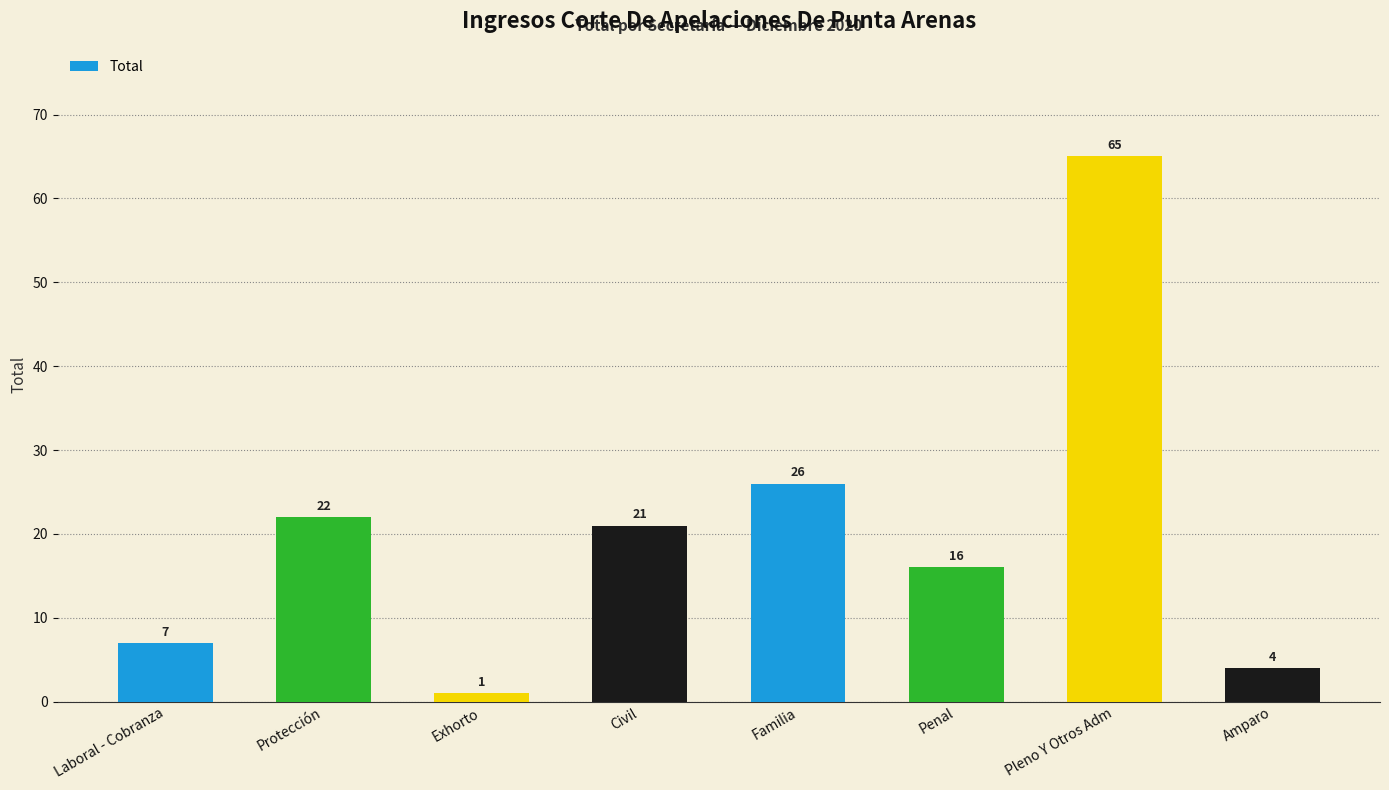

Reading left to right, what are all the values shown in this chart?

7	22	1	21	26	16	65	4